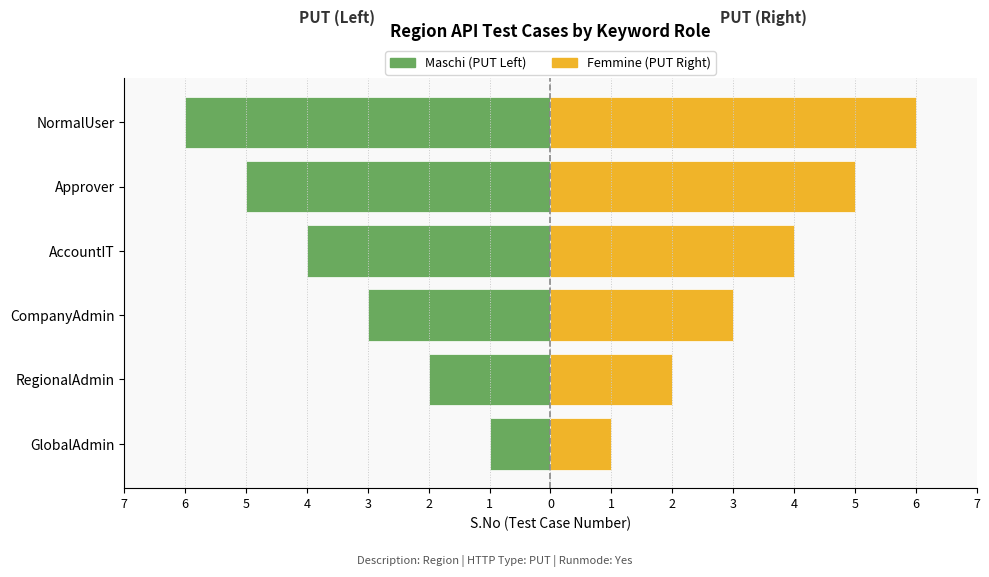

Reading left to right, list all the values displayed in this chart.

Maschi (PUT Left): -1	-2	-3	-4	-5	-6
Femmine (PUT Right): 1	2	3	4	5	6